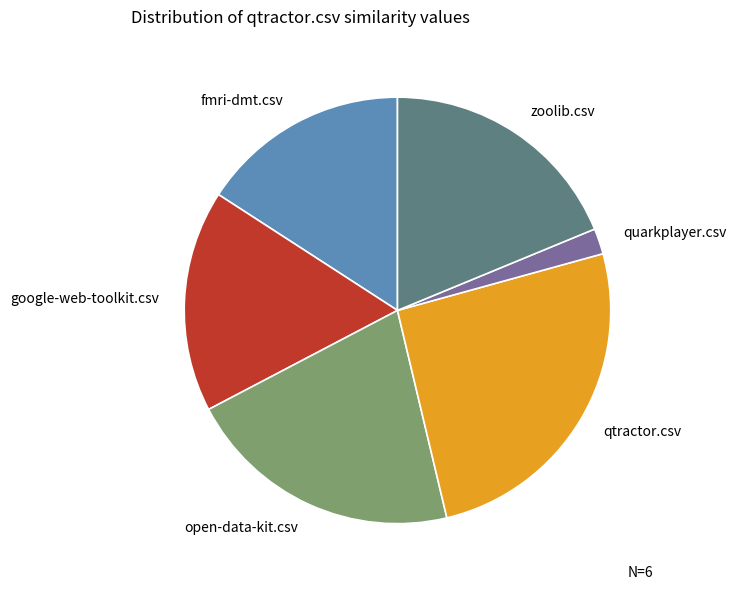

The fmri-dmt.csv slice represents 23% of the pie. True or false?

False